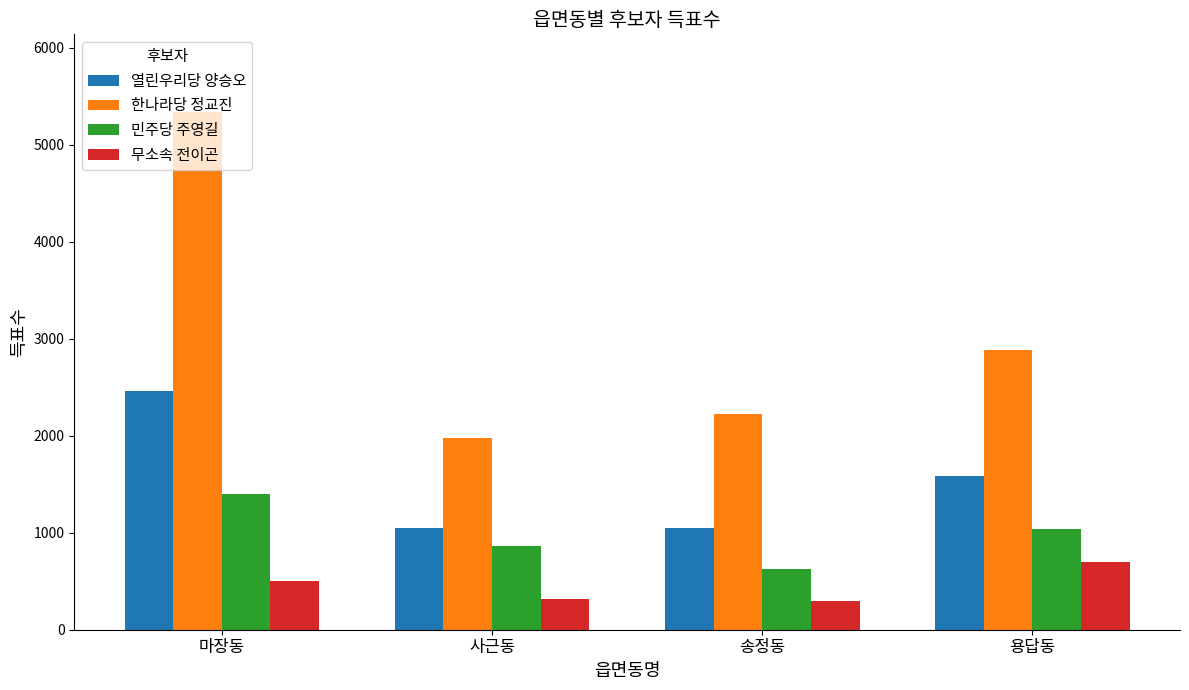

Count the number of categories in the chart.

4